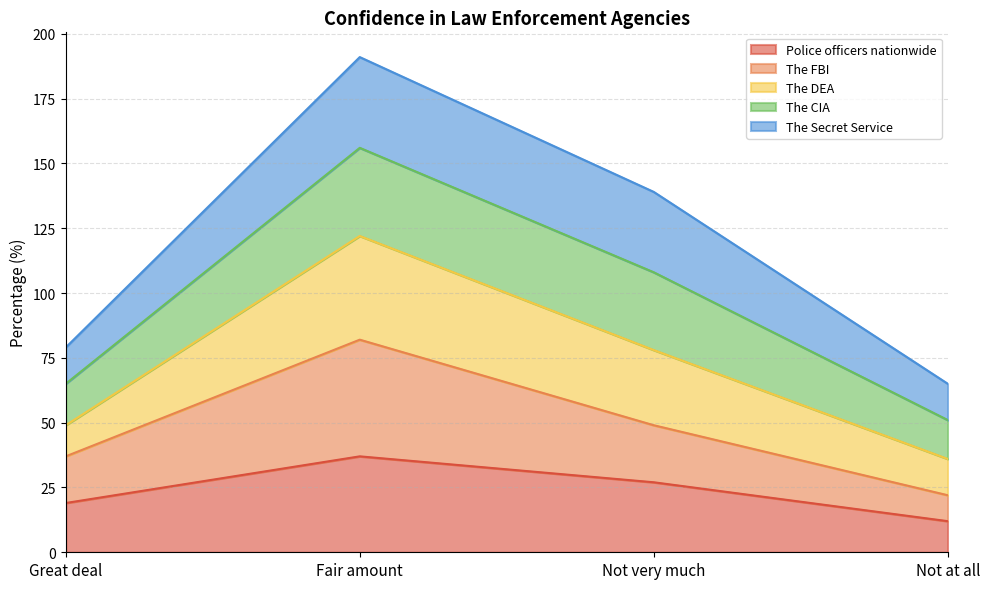

What is the total value across all series at Great deal?

79